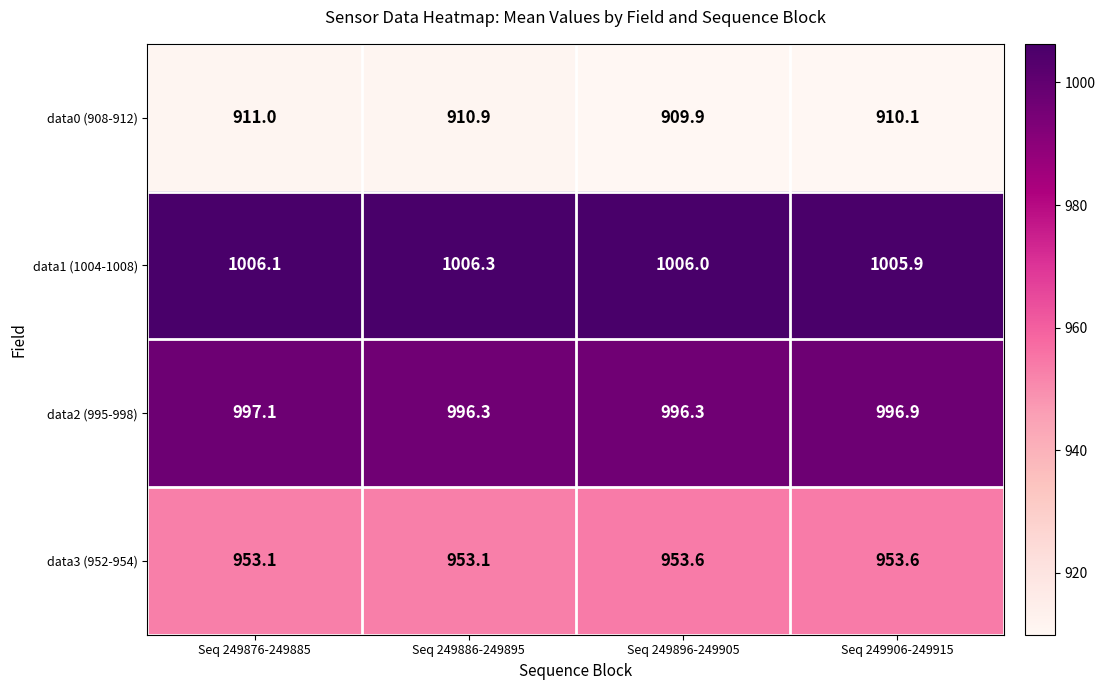

What is the spread (max minus min) of values at Seq 249896-249905?

96.1